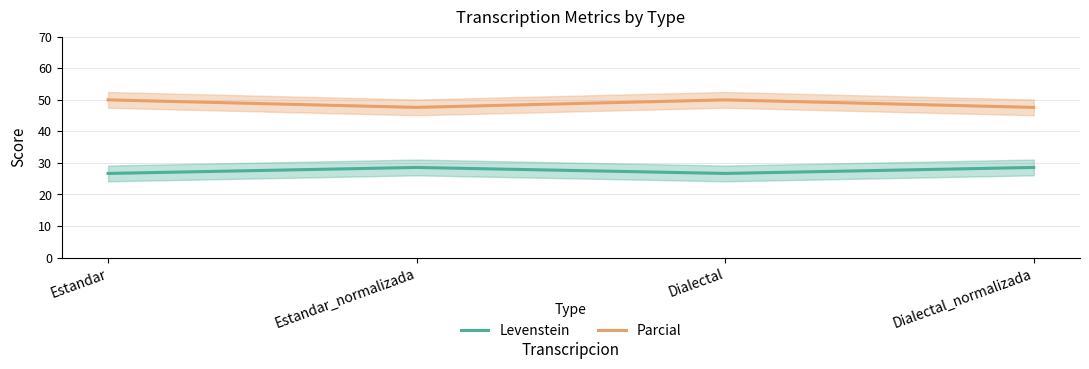

What is the smallest value displayed?

26.7